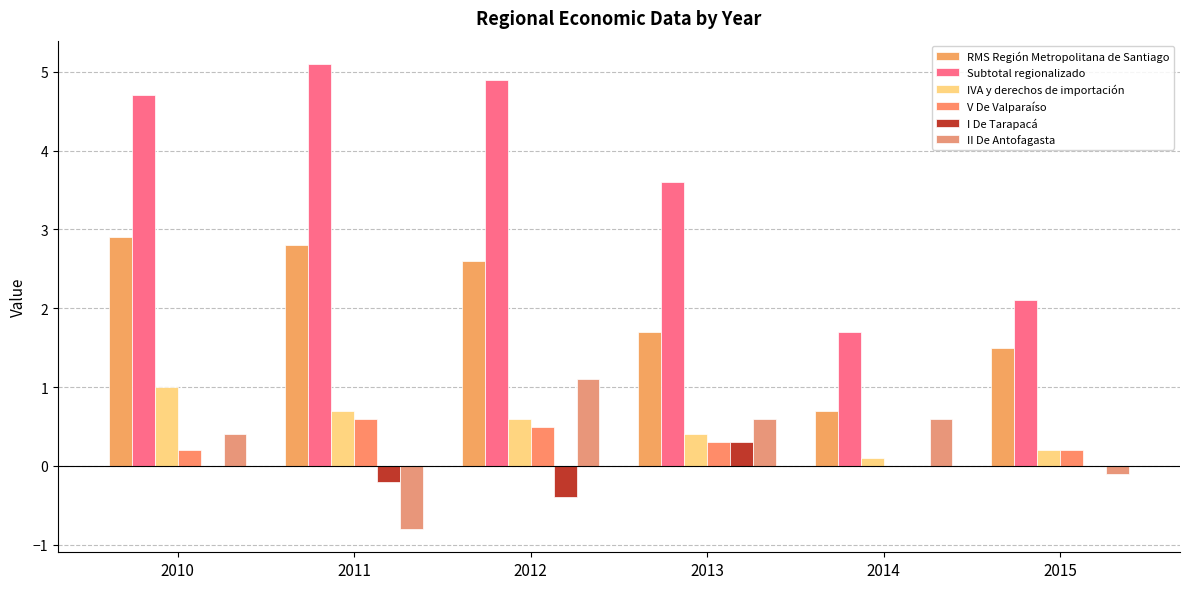

Does the chart contain stacked bars?

No